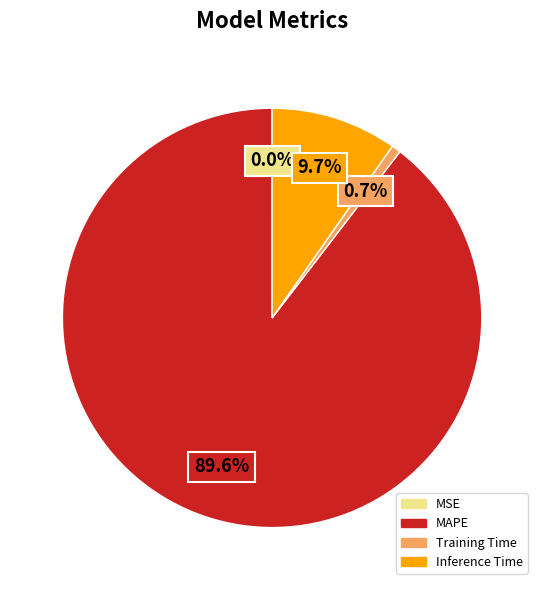

What percentage is NOT represented by Training Time?

99.3%